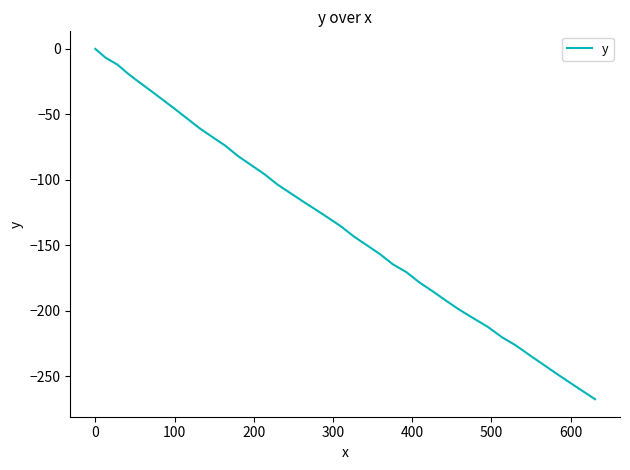

What is the difference between the maximum and minimum values?

267.6